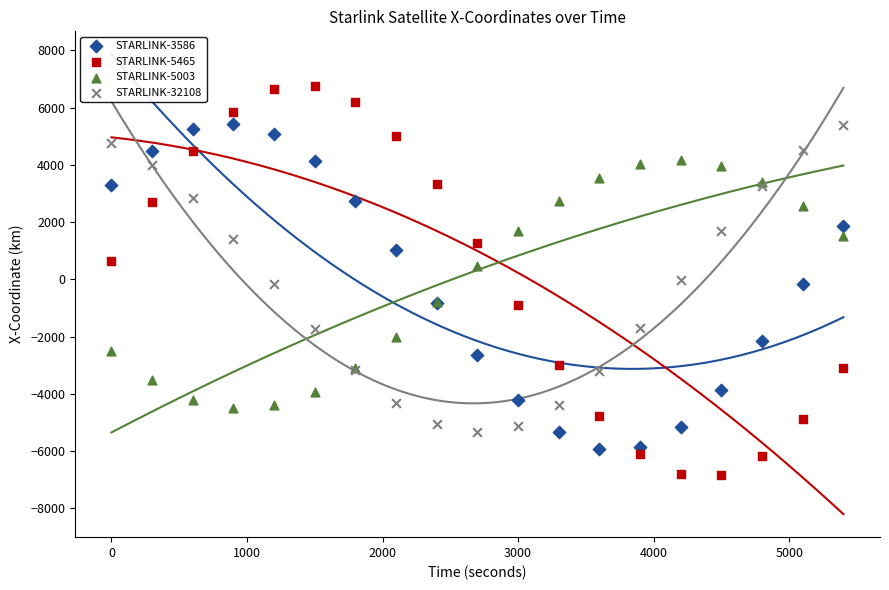

What are all the series names shown in the legend?

STARLINK-3586, STARLINK-5465, STARLINK-5003, STARLINK-32108